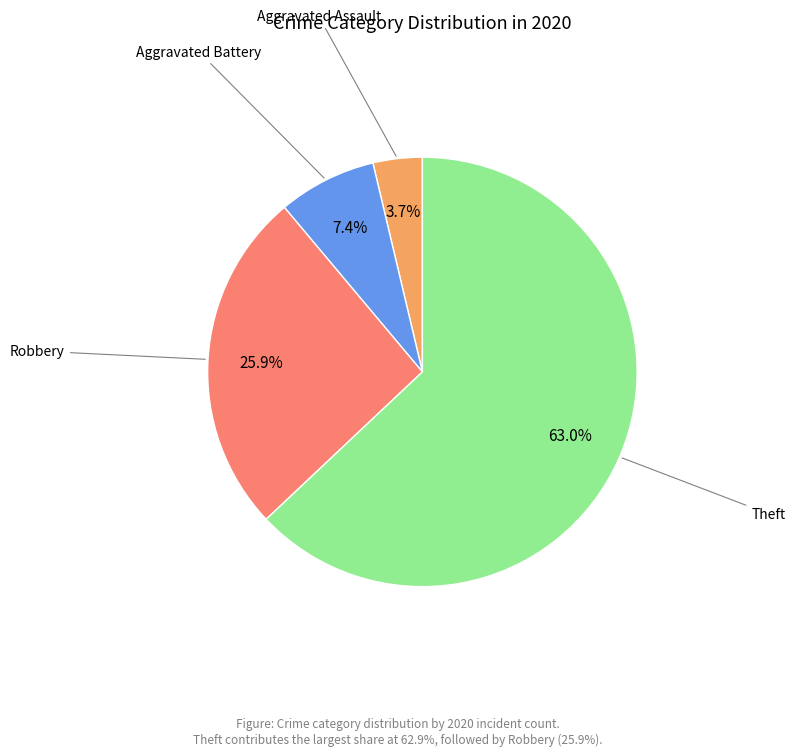

Is there a majority slice in this chart?

Yes